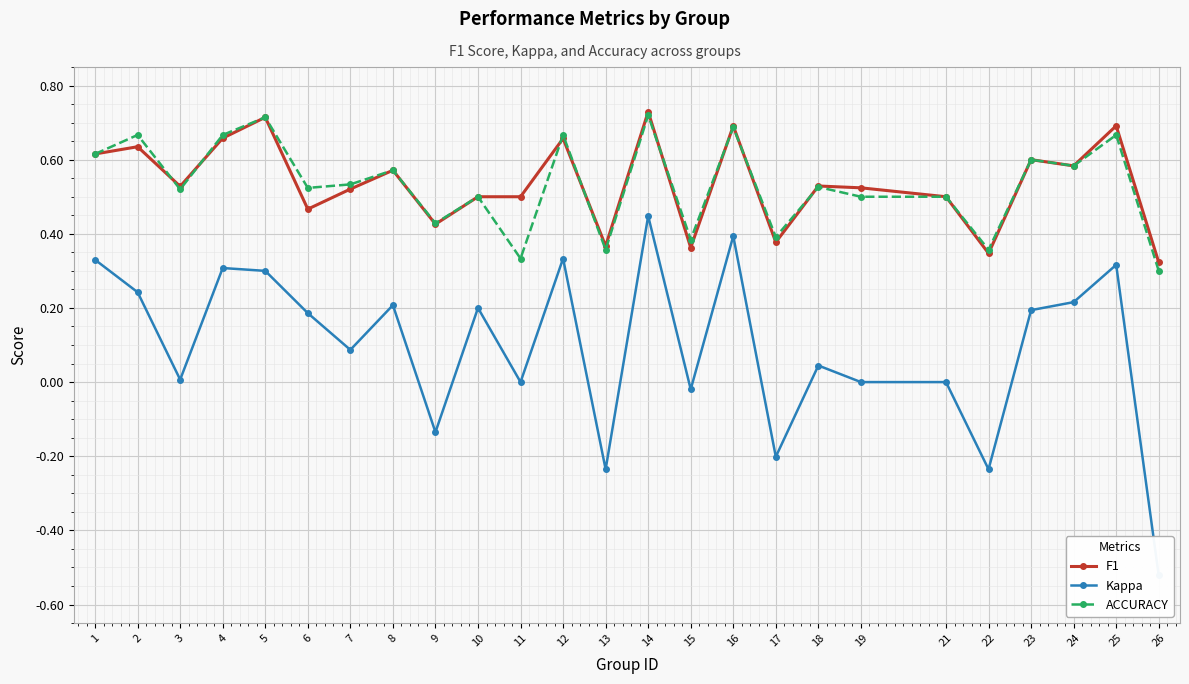

Reading left to right, extract all data points from this chart.

F1: 1=0.6	2=0.6	3=0.5	4=0.7	5=0.7	6=0.5	7=0.5	8=0.6	9=0.4	10=0.5	11=0.5	12=0.7	13=0.4	14=0.7	15=0.4	16=0.7	17=0.4	18=0.5	19=0.5	21=0.5	22=0.3	23=0.6	24=0.6	25=0.7	26=0.3
Kappa: 1=0.3	2=0.2	3=0.0	4=0.3	5=0.3	6=0.2	7=0.1	8=0.2	9=-0.1	10=0.2	11=0.0	12=0.3	13=-0.2	14=0.4	15=-0.0	16=0.4	17=-0.2	18=0.0	19=0.0	21=0.0	22=-0.2	23=0.2	24=0.2	25=0.3	26=-0.5
ACCURACY: 1=0.6	2=0.7	3=0.5	4=0.7	5=0.7	6=0.5	7=0.5	8=0.6	9=0.4	10=0.5	11=0.3	12=0.7	13=0.4	14=0.7	15=0.4	16=0.7	17=0.4	18=0.5	19=0.5	21=0.5	22=0.4	23=0.6	24=0.6	25=0.7	26=0.3